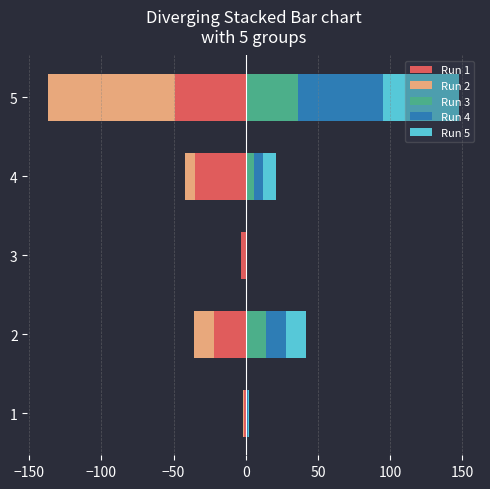

Rank the series at 3 from lowest to highest value.

Run 1, Run 2, Run 3, Run 4, Run 5